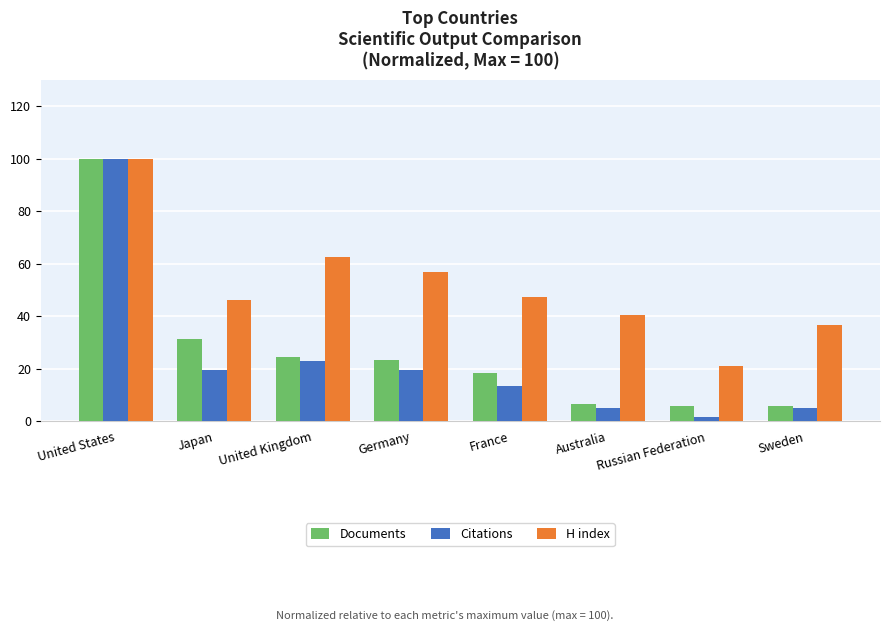

At how many categories does at least one series exceed 73?

1